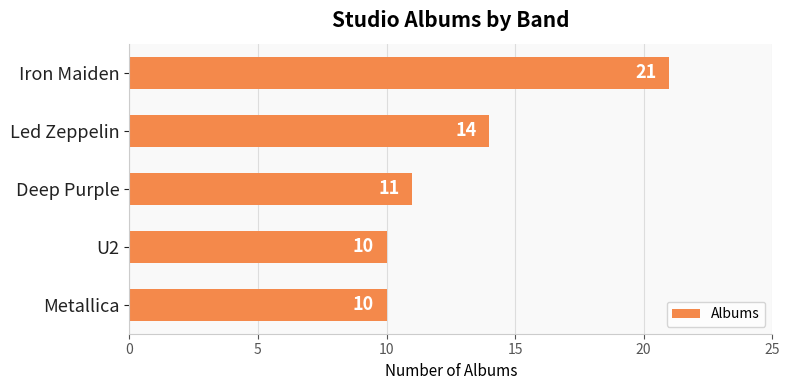

What position from the top is Led Zeppelin?

2